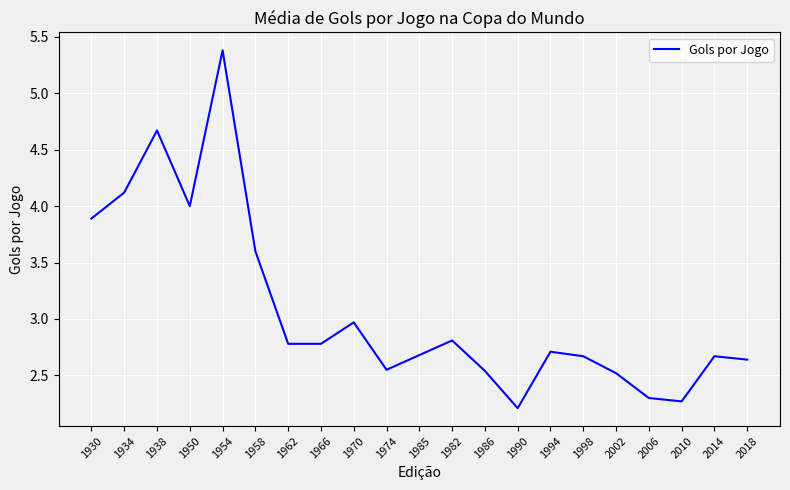

Is it true that the value at 1985 is 1.5?

False